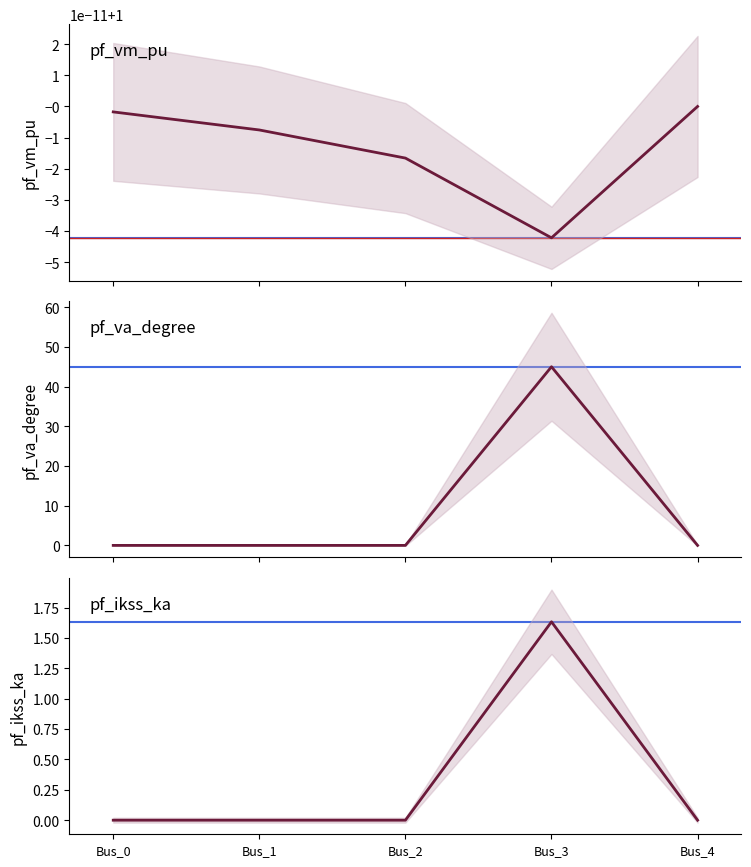

What are all the series names shown in the legend?

pf_vm_pu, pf_va_degree, pf_ikss_ka